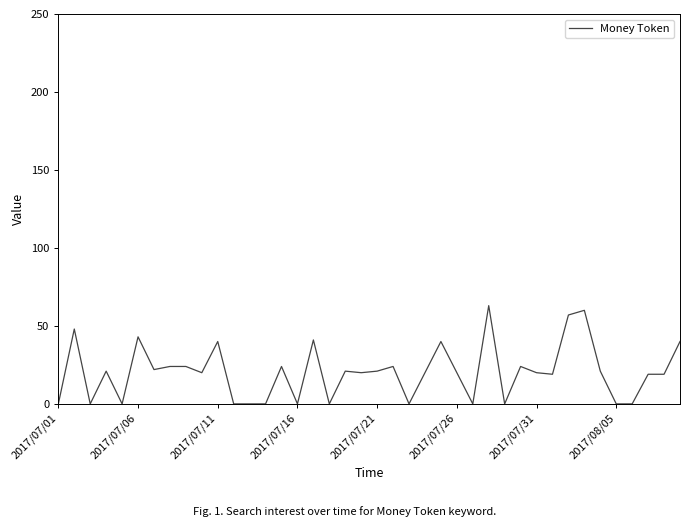

What is the greatest value displayed?

63